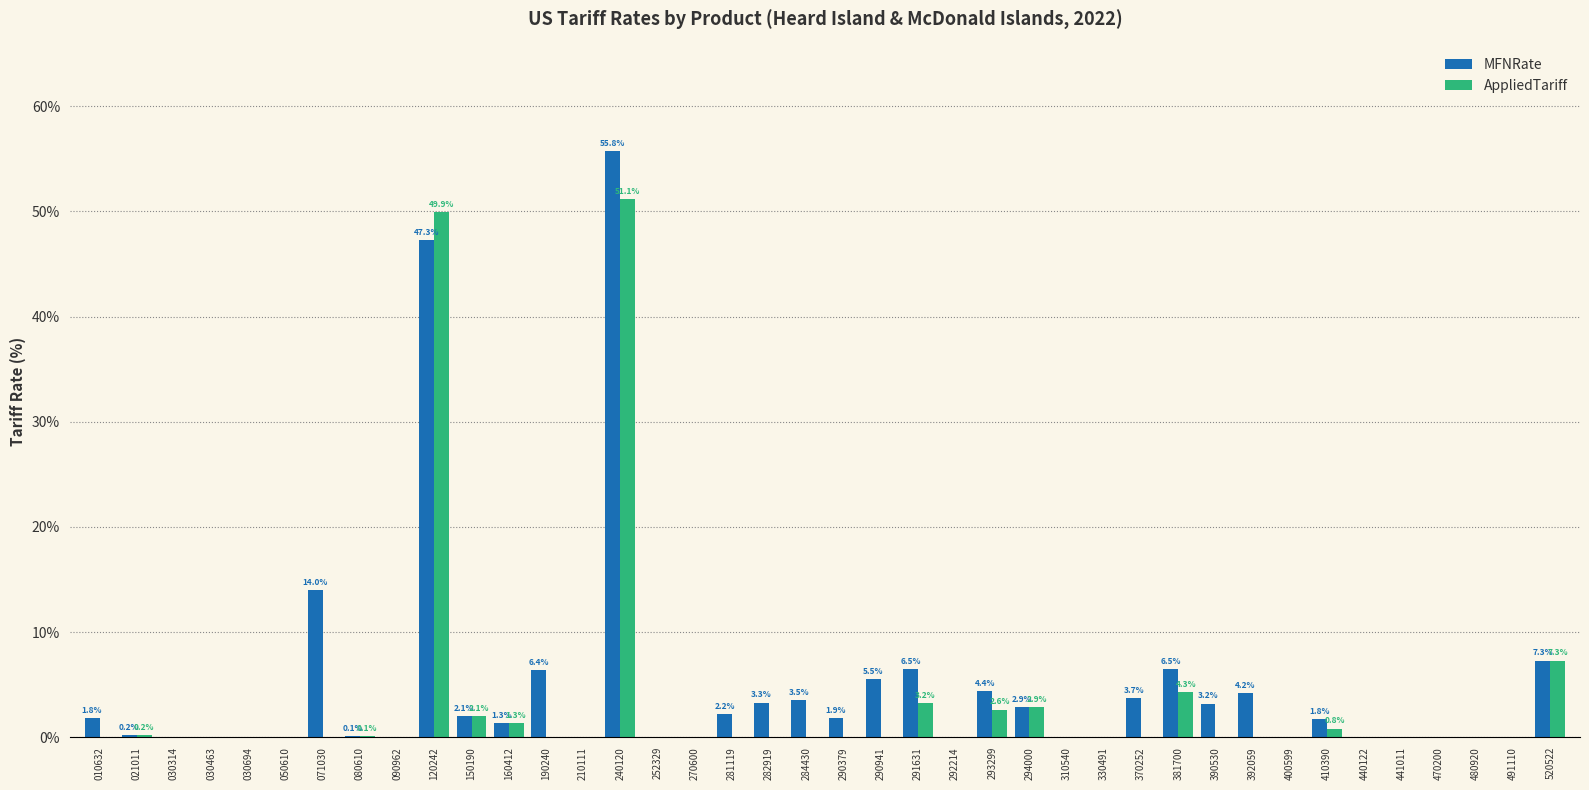

Which series changed the most between 120242 and 284430?

AppliedTariff